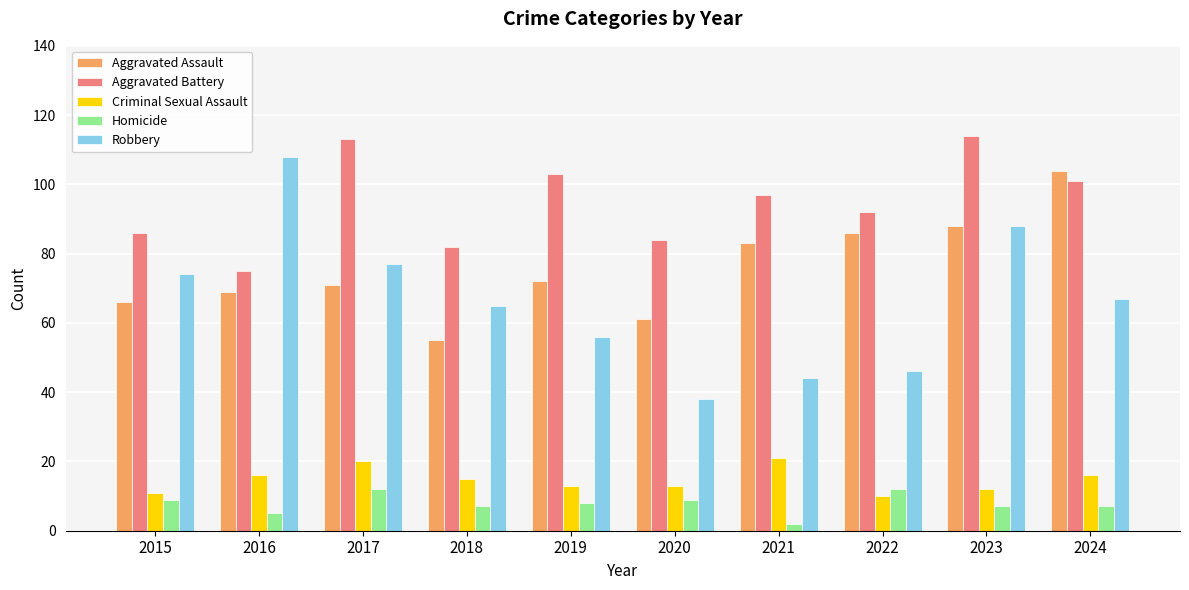

What is the minimum value for Criminal Sexual Assault?

10